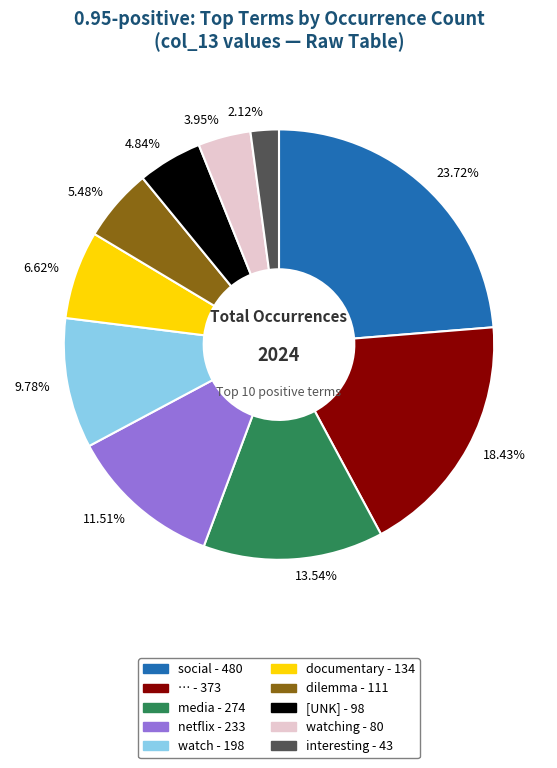

Is there a majority slice in this chart?

No